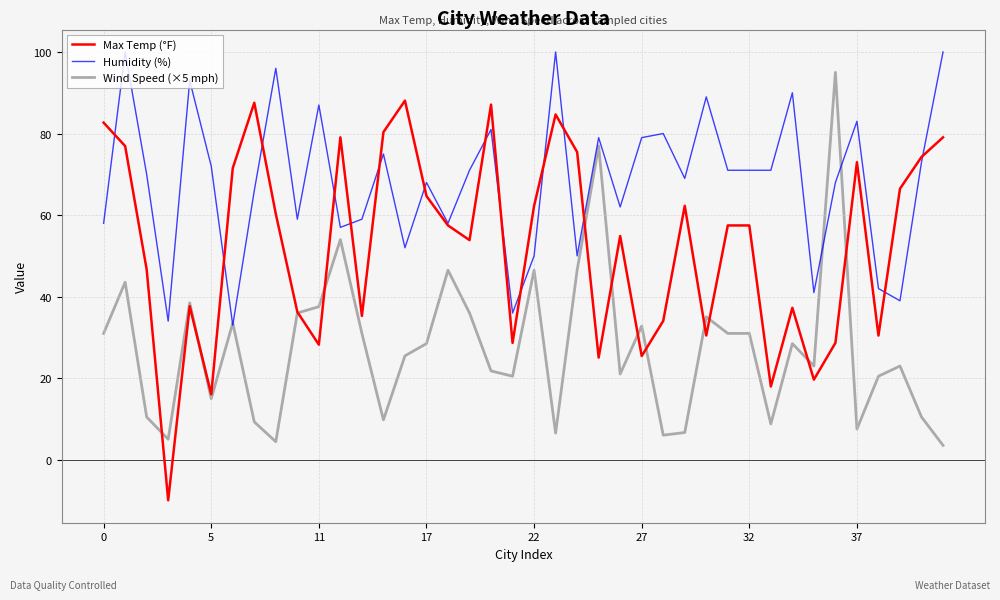

True or false: Max Temp (°F) has more than 0 points higher than both neighbors.

True